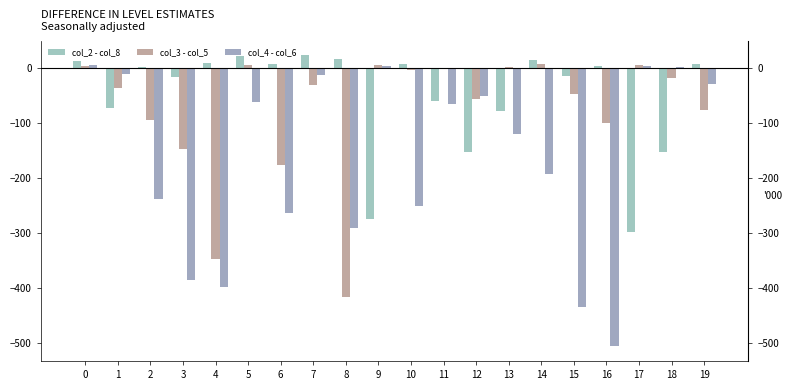

At which category does the chart reach its minimum across all series?

16